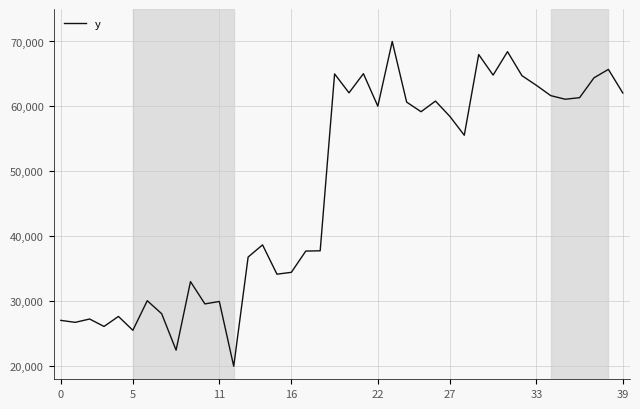

What is the greatest value displayed?

70000.0